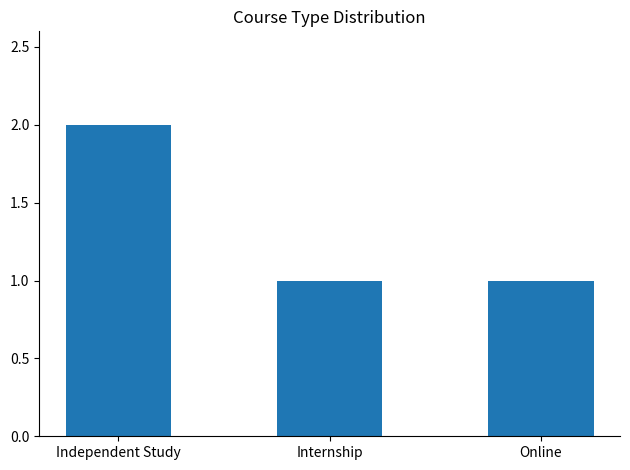

What is the value of the 2nd bar from the left?

1